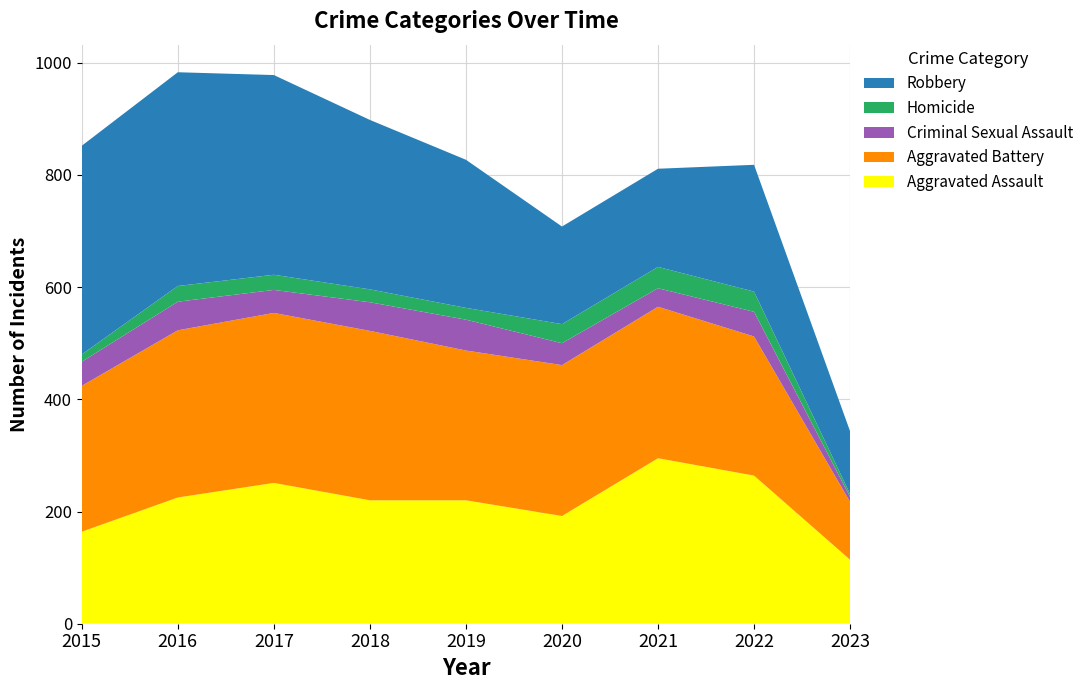

Reading right to left, extract all data points from this chart.

Aggravated Assault: 114	264	295	192	220	220	251	225	164
Aggravated Battery: 103	248	270	269	267	302	303	298	260
Criminal Sexual Assault: 9	44	33	39	55	51	41	51	43
Homicide: 5	36	38	34	21	23	27	28	13
Robbery: 112	226	175	174	264	302	356	381	372